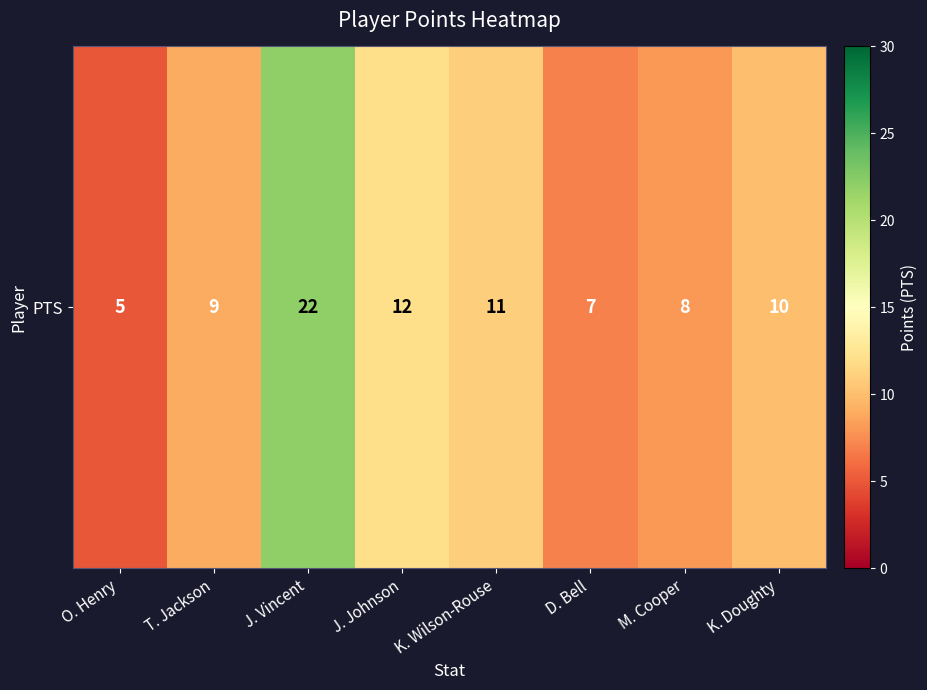

Where does the data first go above 10?

J. Vincent